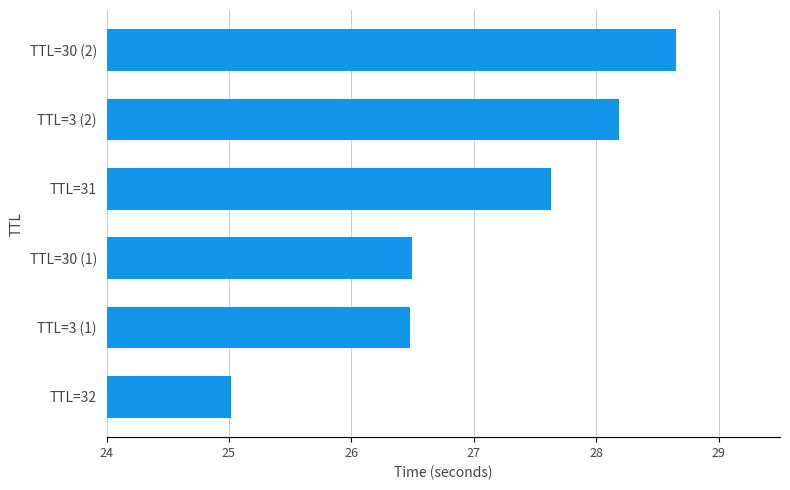

What is the maximum value shown in the chart?

28.6